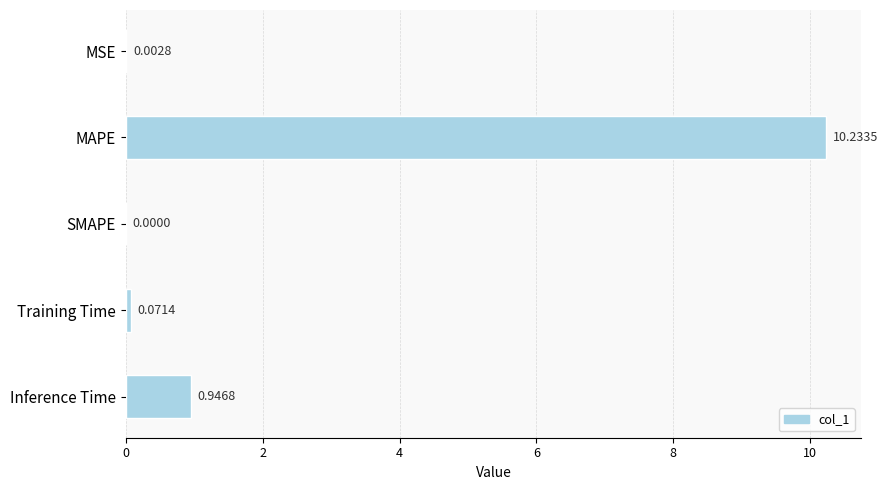

What is the sum of the values at Training Time and Inference Time?

1.0